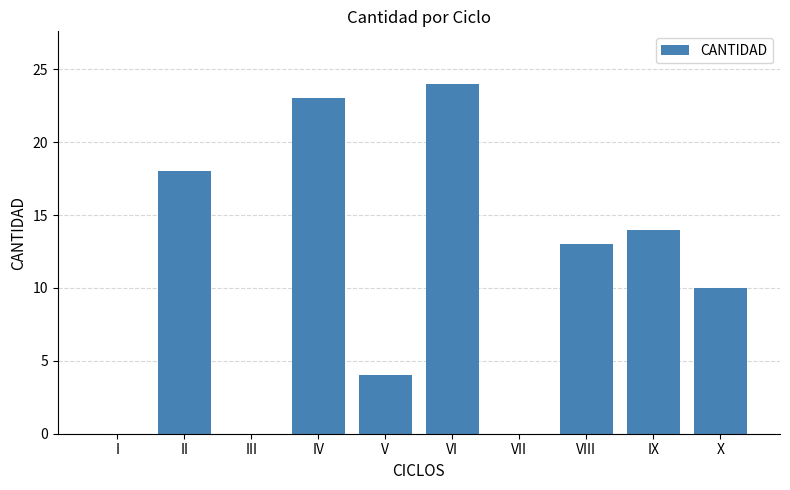

What is the change in value from VII to IX?

+14